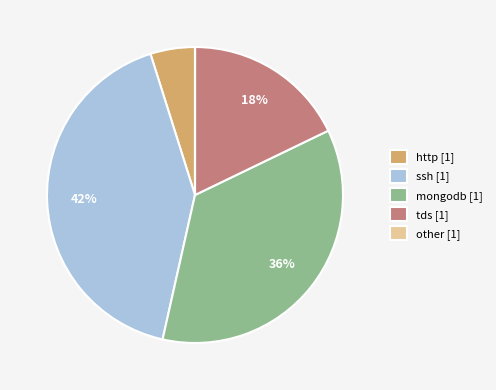

True or false: http [1] accounts for 14% of the total.

False